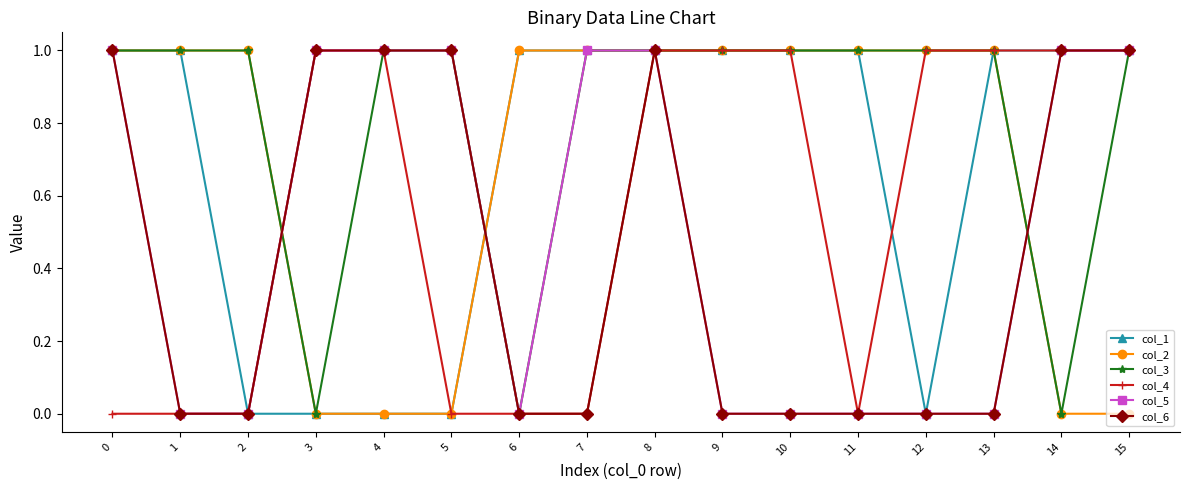

The col_4 series shows 0 at 13. True or false?

False